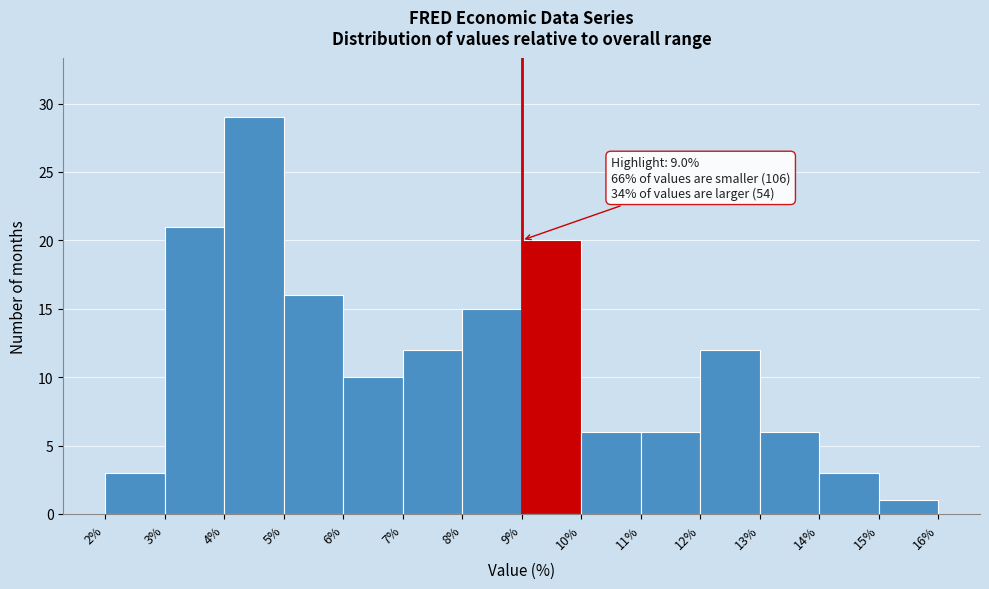

Over which range of the x-axis is the bar tallest?

4% to 5%